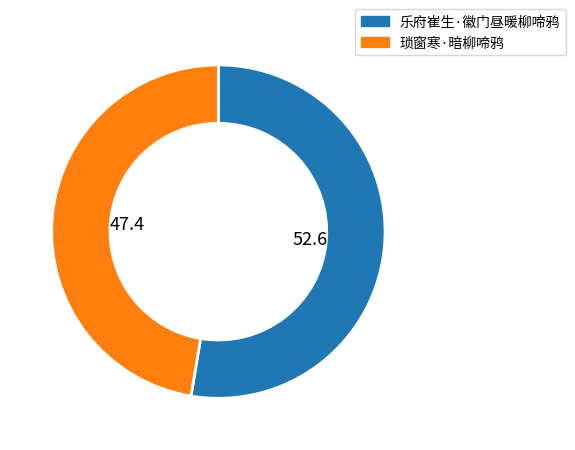

Combined, do 乐府崔生·徽门昼暖柳啼鸦 and 琐窗寒·暗柳啼鸦 account for over 50%?

Yes